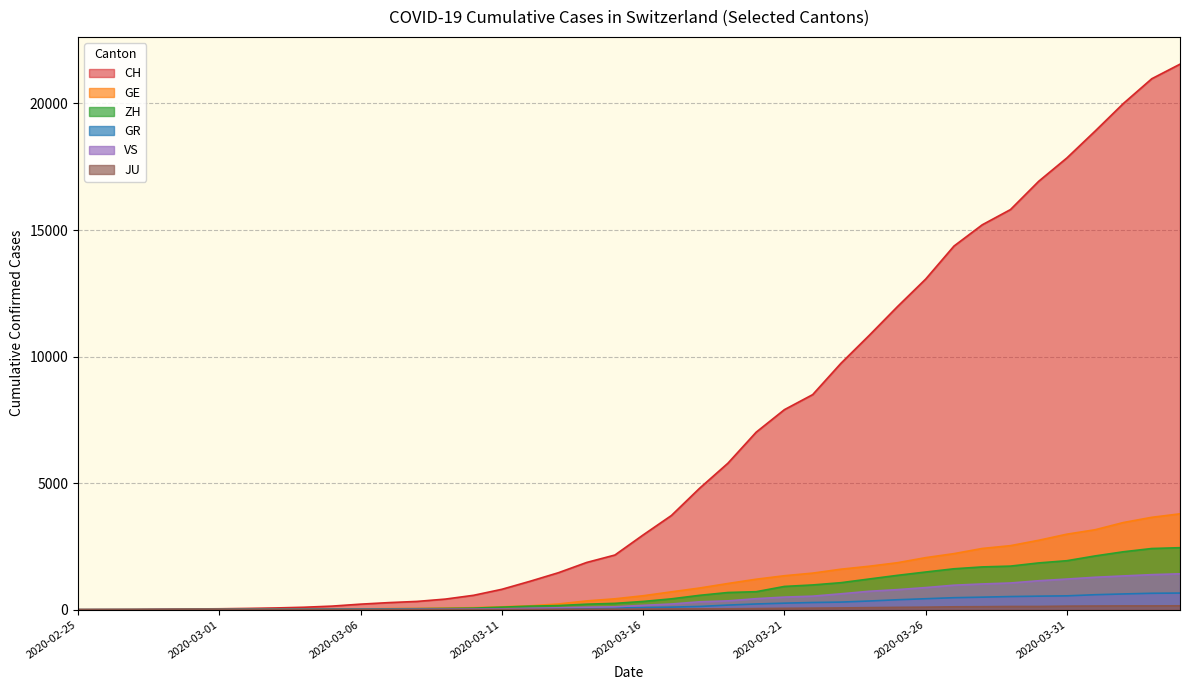

The JU series shows 32 at 2020-03-18. True or false?

True